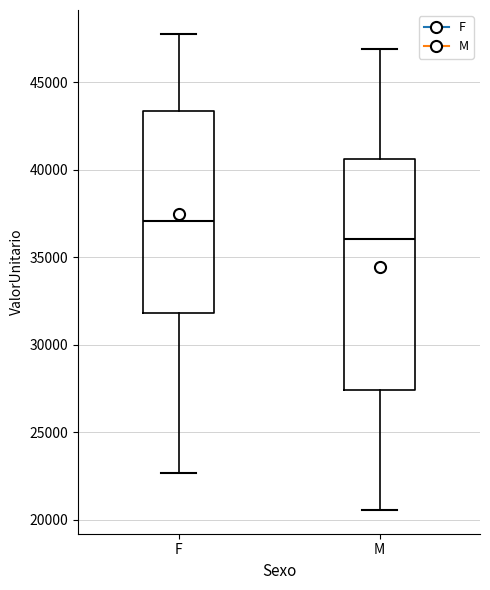

Reading left to right, read every box against the y-axis: the position of its median line, the range the box covers, and the ends of its whiskers. The values are not printed on the chart, so give them approximately, as read against the axis.

F: median 37000, box 32000 to 43500, whiskers 22500 to 48000
M: median 36000, box 27500 to 40500, whiskers 20500 to 47000